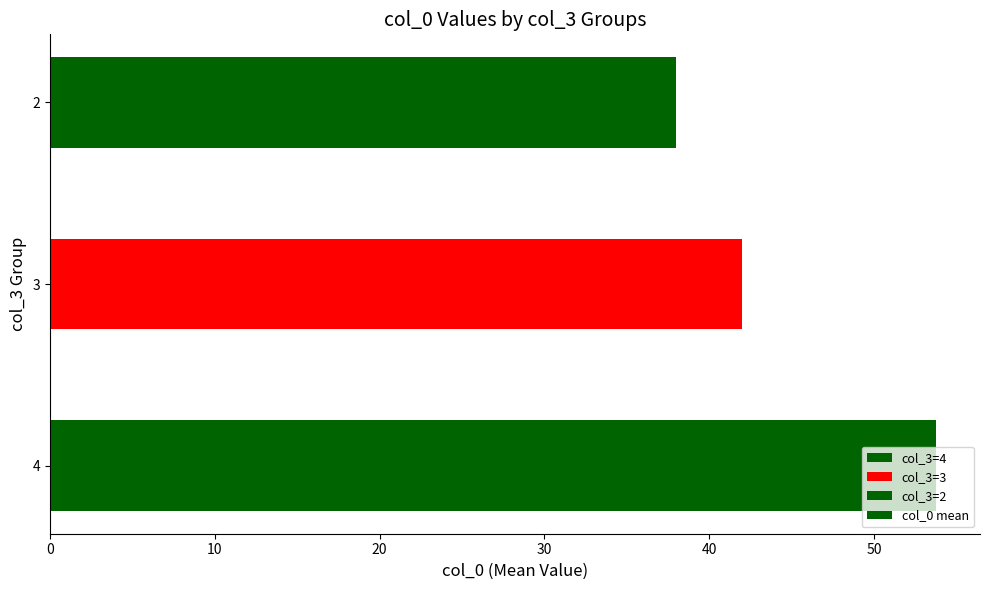

What is the smallest value displayed?

38.0